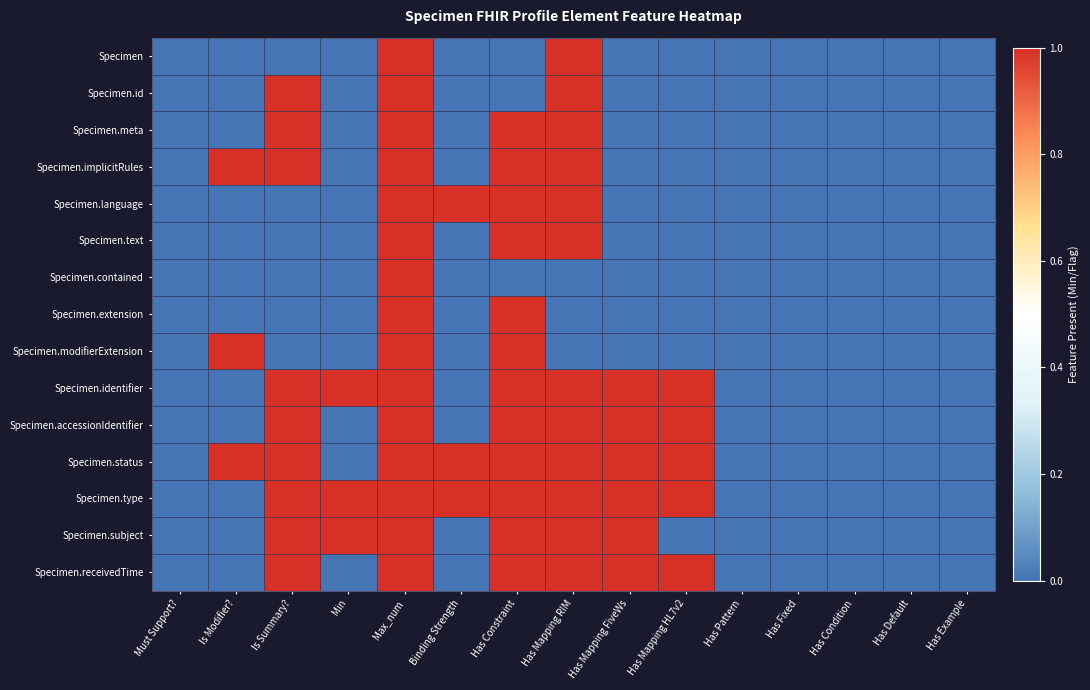

What is the total value across all series at Max_num?

15